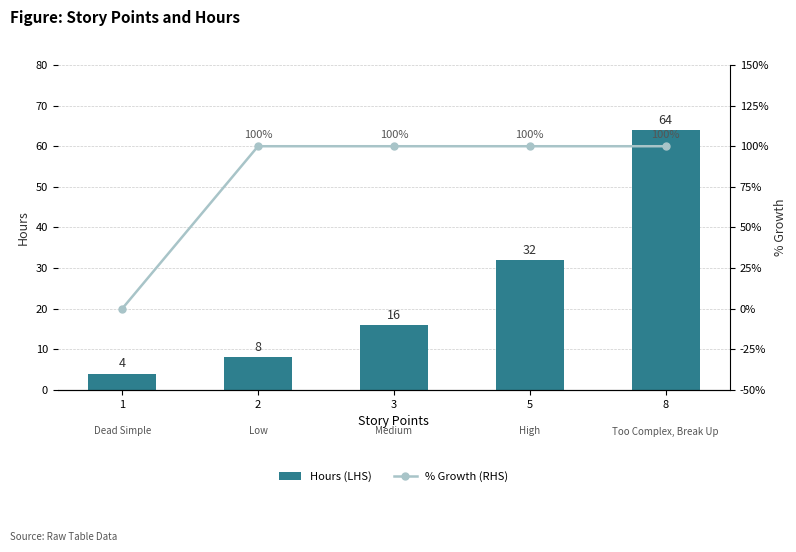

What is the difference between the maximum and second lowest values in the Hours (LHS) series?

56